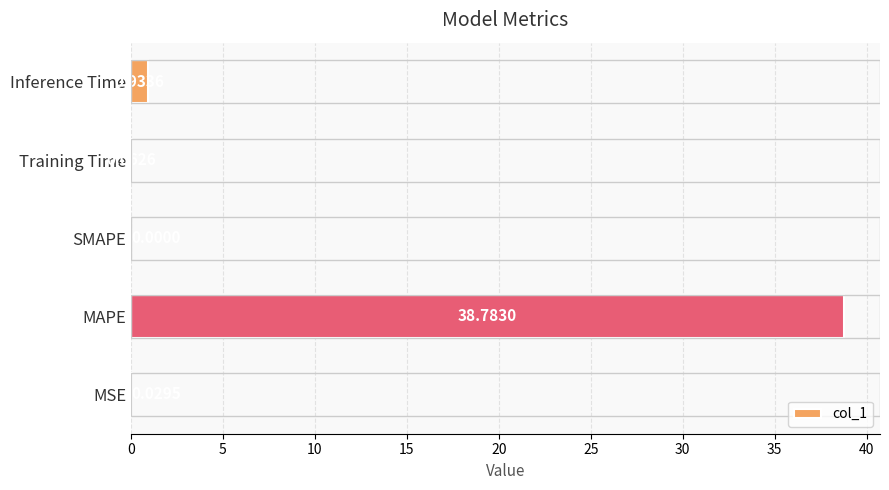

How many series are shown in this chart?

1